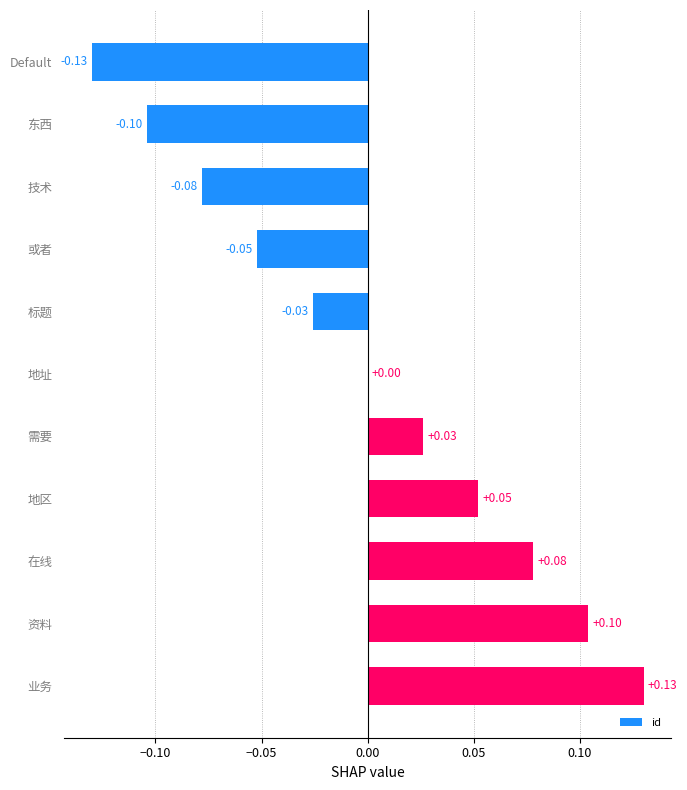

What is the change in value from 标题 to 业务?

+0.2